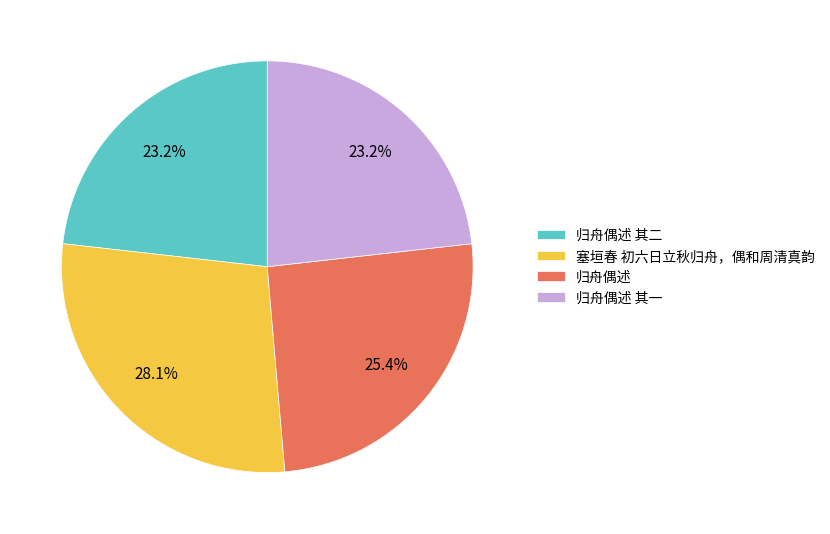

To the nearest percent, what portion does 归舟偶述 其二 represent?

23%